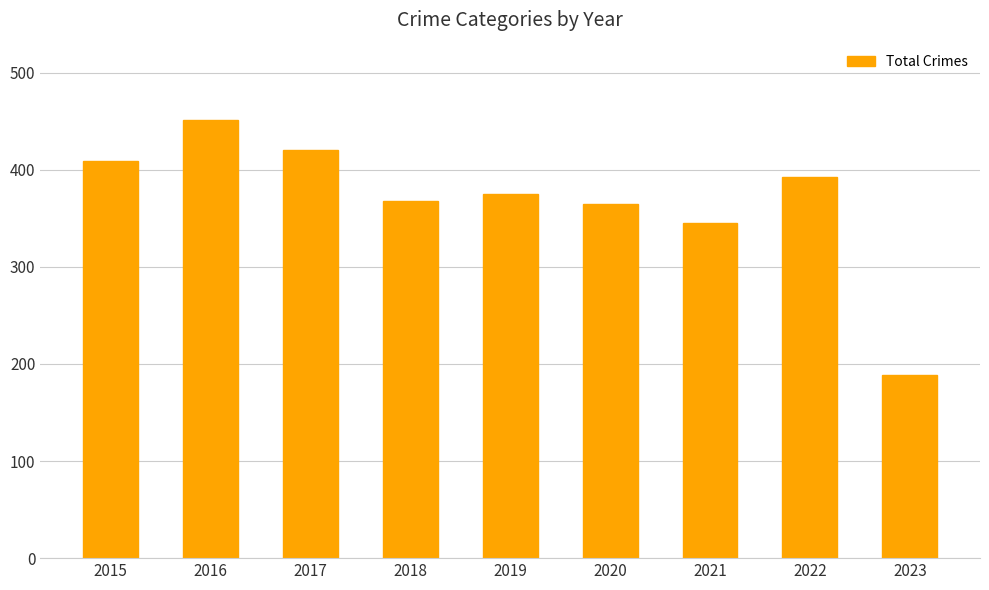

What is the sum of all values?

3315